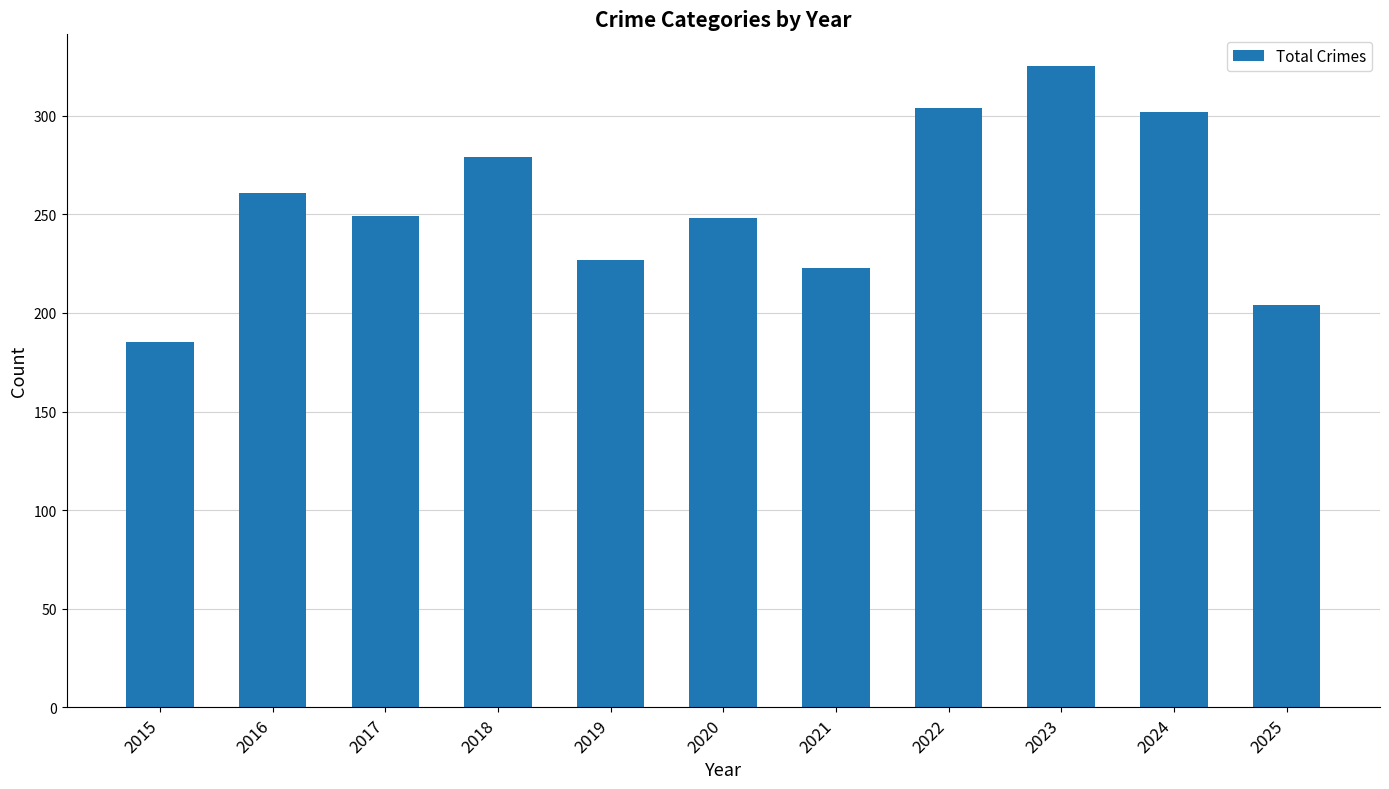

What is the difference between the values at 2021 and 2024?

79